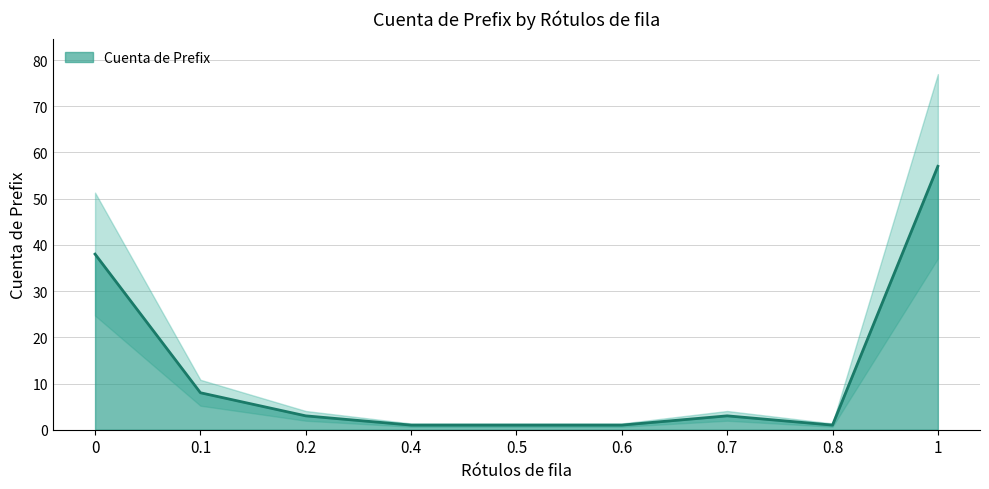

How many lines are shown in the chart?

1